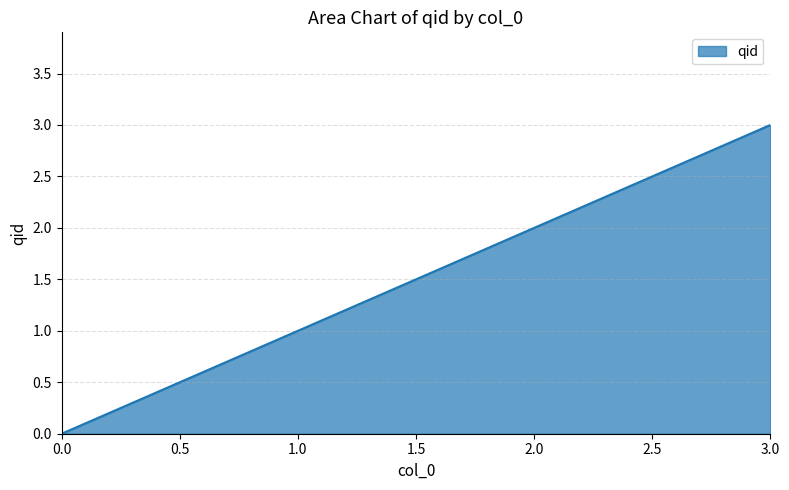

List the labels in order of value, largest first.

3.0, 2.0, 1.0, 0.0